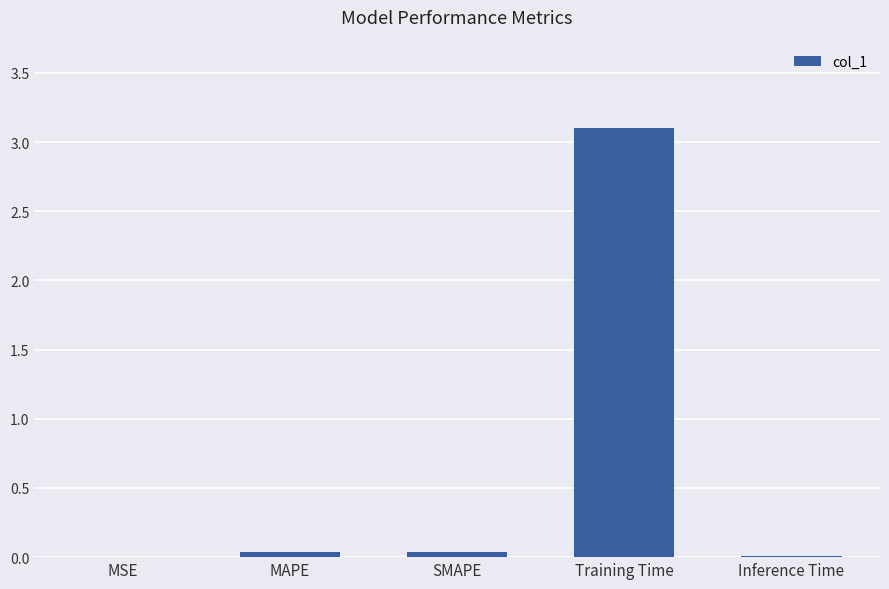

The value at SMAPE is 0.0. True or false?

True